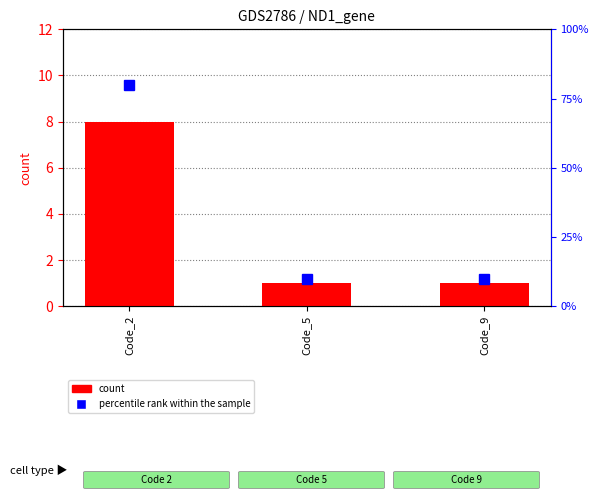

What is the approximate value of count at Code_2?

8